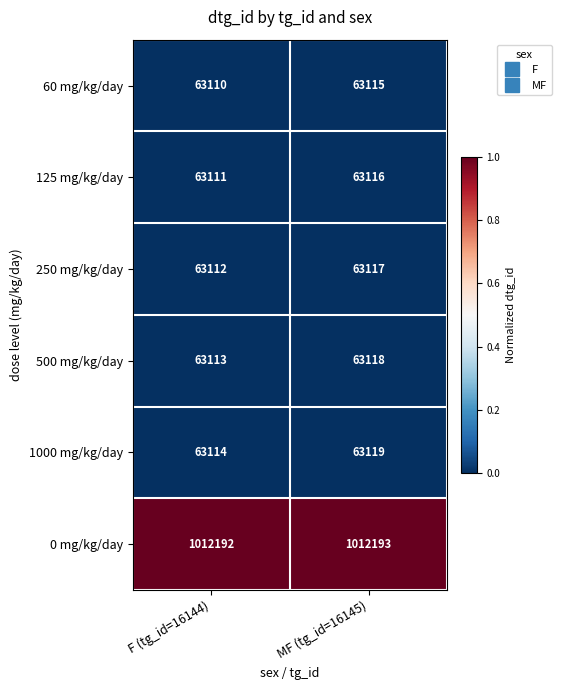

True or false: 0 mg/kg/day has a value of 1012193 at MF (tg_id=16145).

True